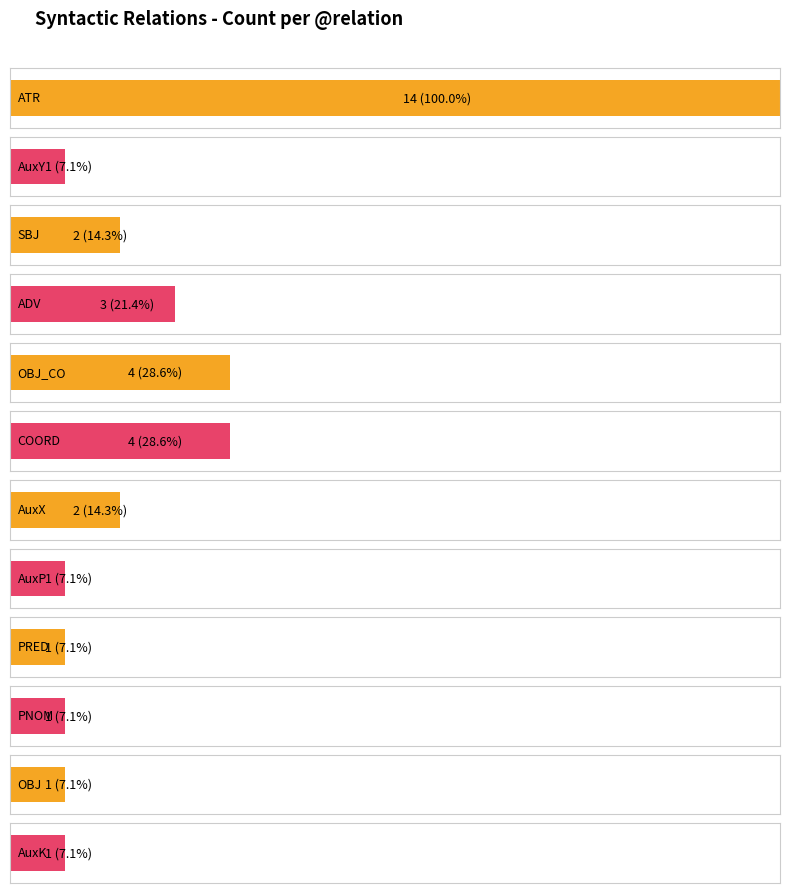

What is the sum of the values at AuxY and AuxP?

2